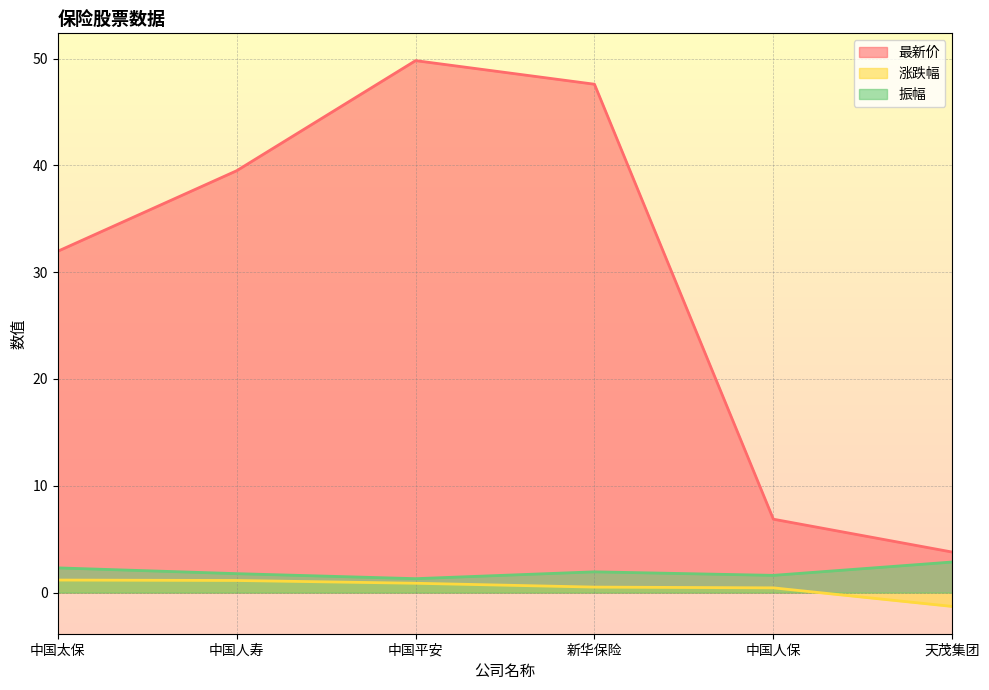

What is the maximum value shown in the chart?

49.8